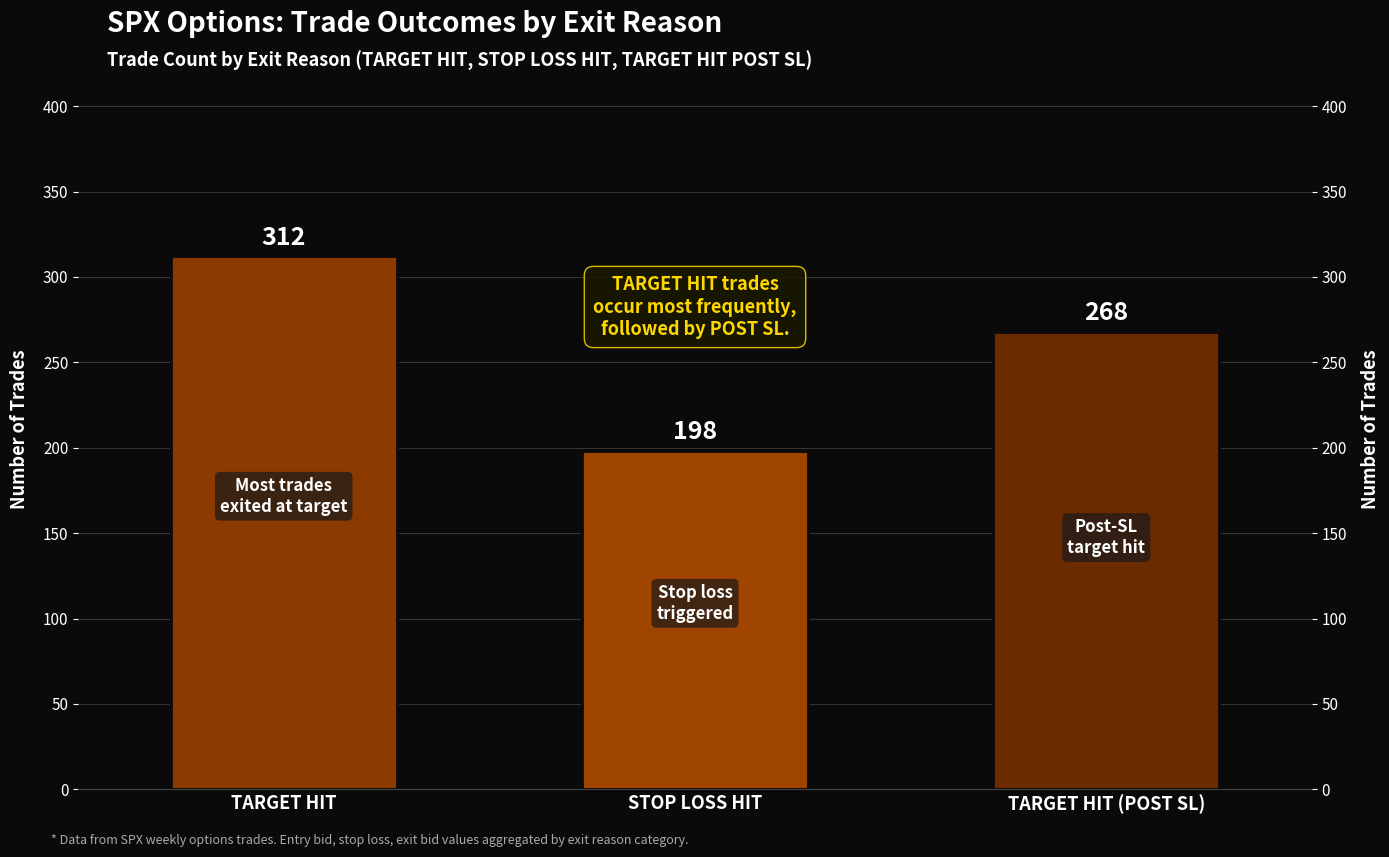

What is the label of the 1st bar from the left?

TARGET HIT